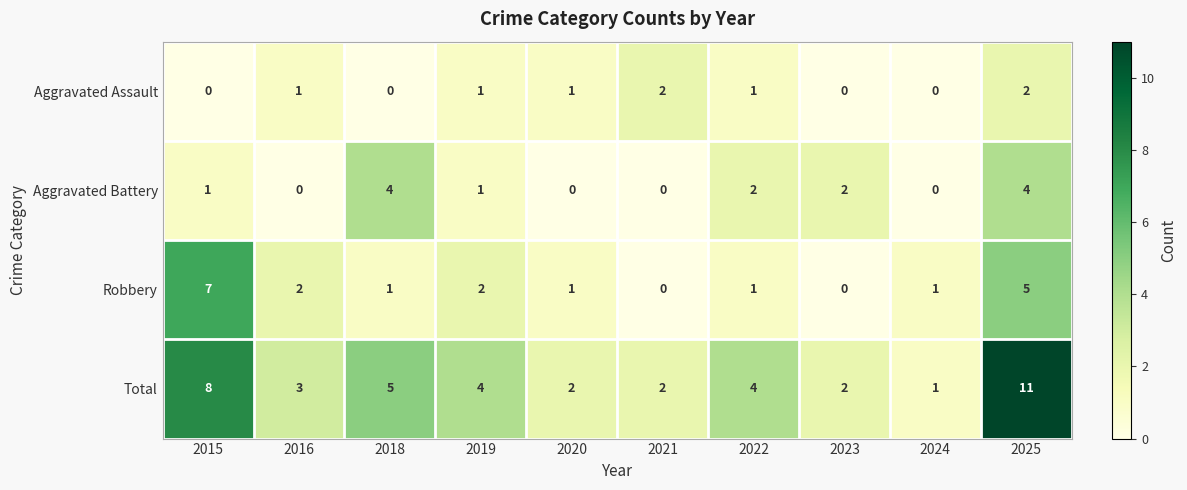

Which series has the largest range (max minus min)?

Total